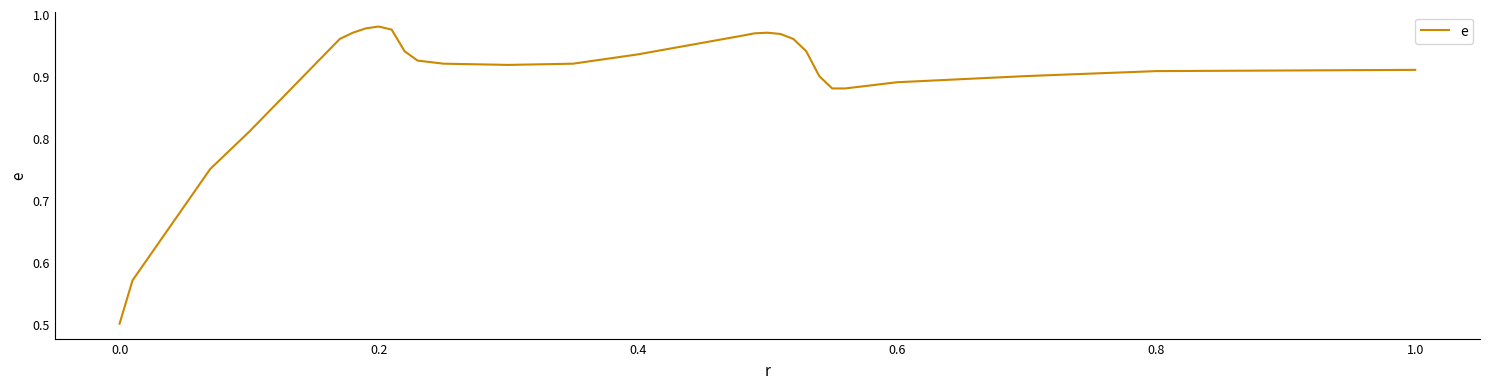

What is the minimum value shown in the chart?

0.5